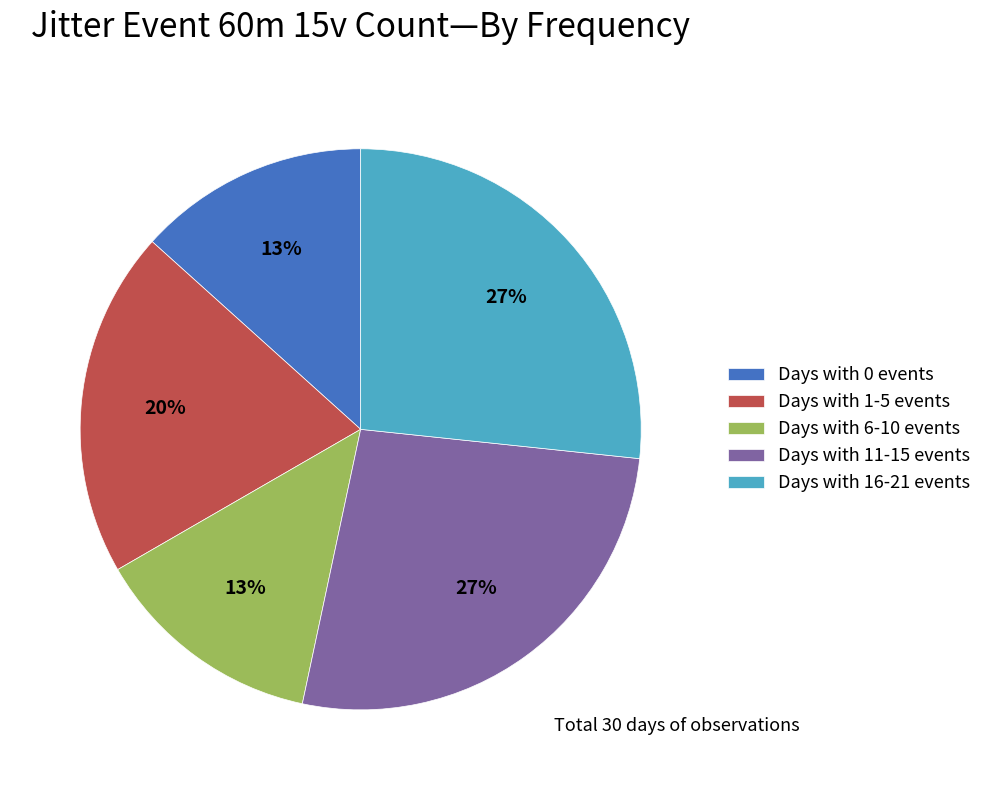

Between Days with 6-10 events and Days with 16-21 events, which is larger?

Days with 16-21 events